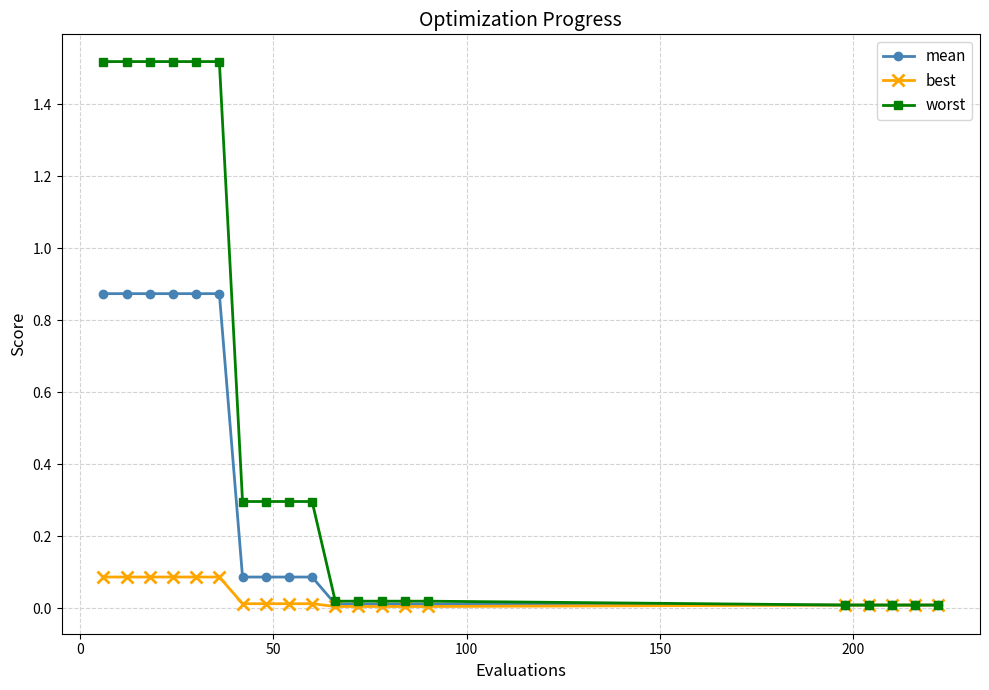

Does the chart display data point markers on the line(s)?

Yes